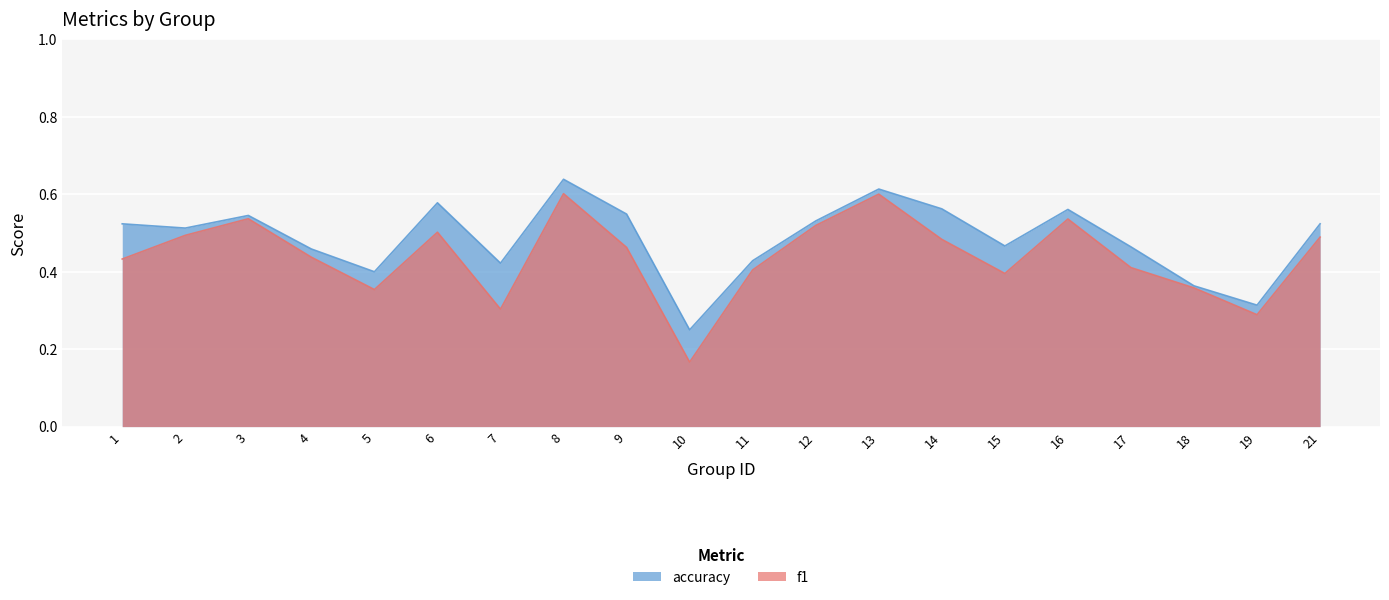

Reading left to right, extract all data points from this chart.

f1: 0.4	0.5	0.5	0.4	0.4	0.5	0.3	0.6	0.5	0.2	0.4	0.5	0.6	0.5	0.4	0.5	0.4	0.4	0.3	0.5
accuracy: 0.5	0.5	0.5	0.5	0.4	0.6	0.4	0.6	0.5	0.2	0.4	0.5	0.6	0.6	0.5	0.6	0.5	0.4	0.3	0.5